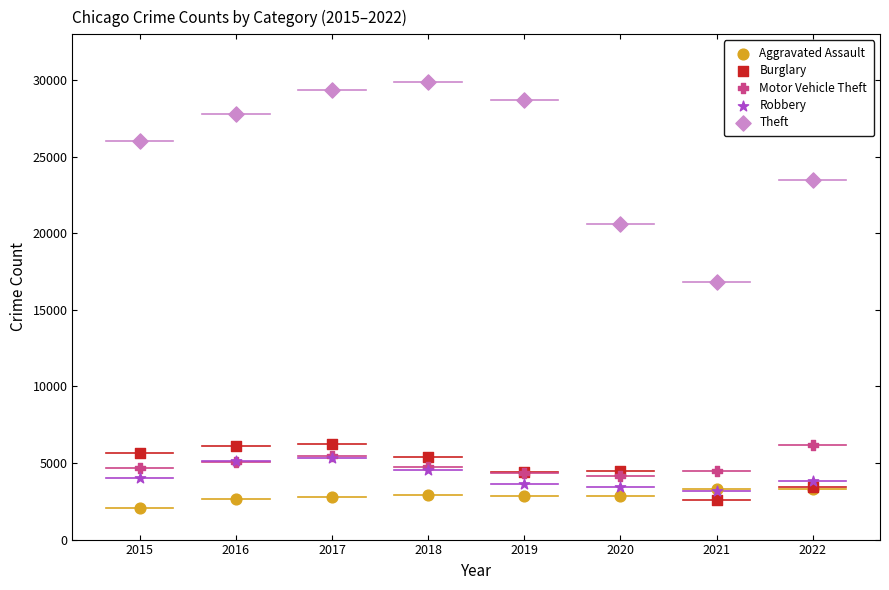

What are all the series names shown in the legend?

Aggravated Assault, Burglary, Motor Vehicle Theft, Robbery, Theft